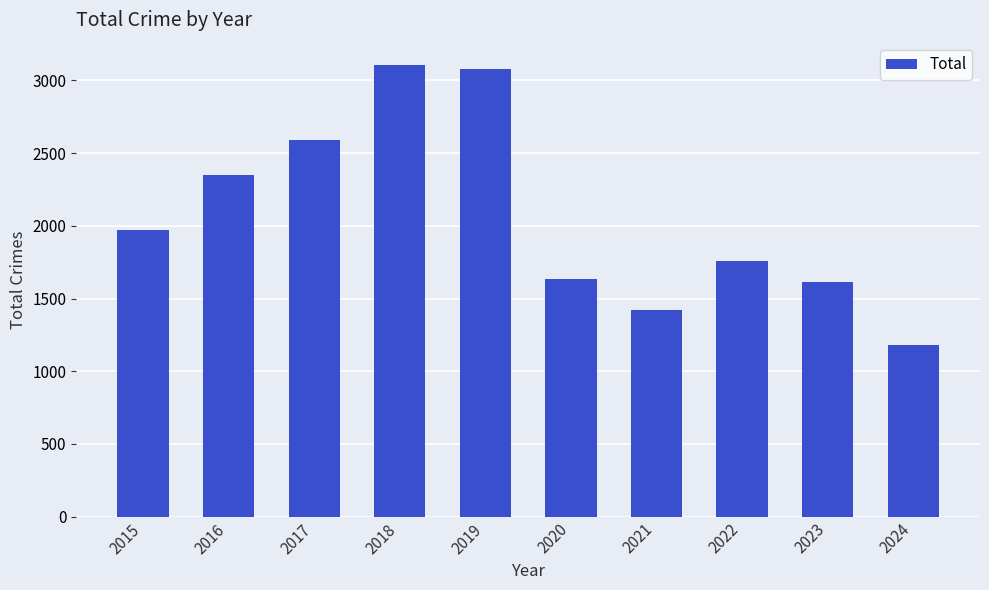

Reading left to right, what are all the values shown in this chart?

2015=1968	2016=2352	2017=2592	2018=3105	2019=3080	2020=1634	2021=1422	2022=1760	2023=1612	2024=1182